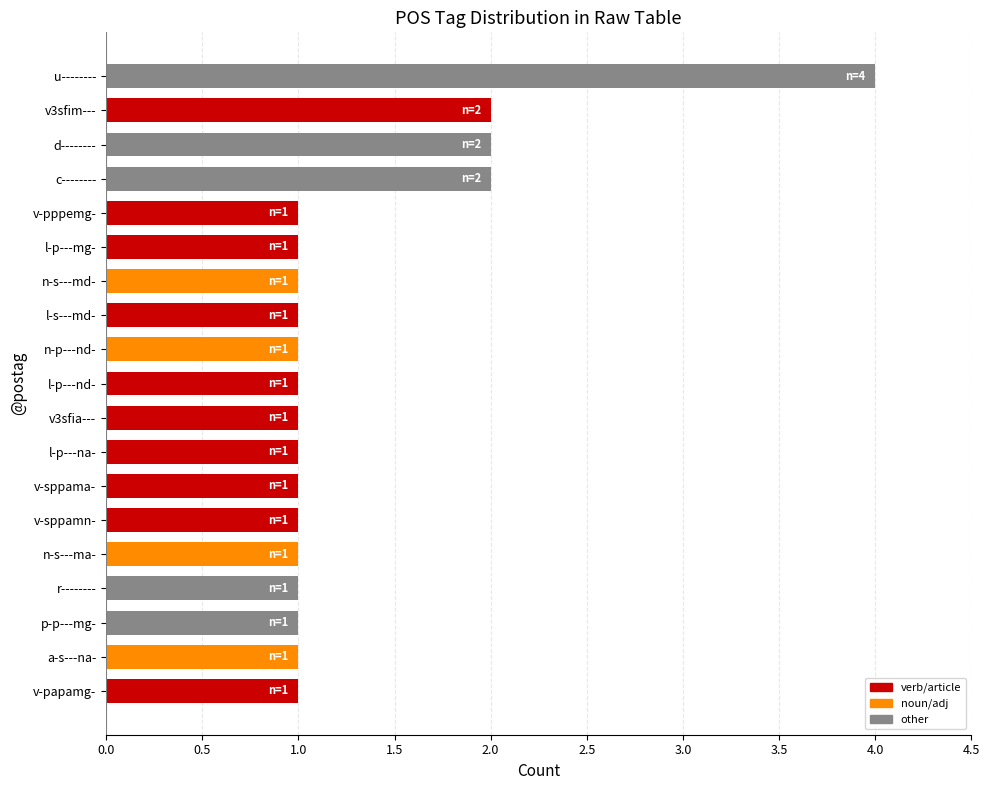

True or false: the data shows 1 at v-sppamn-.

True